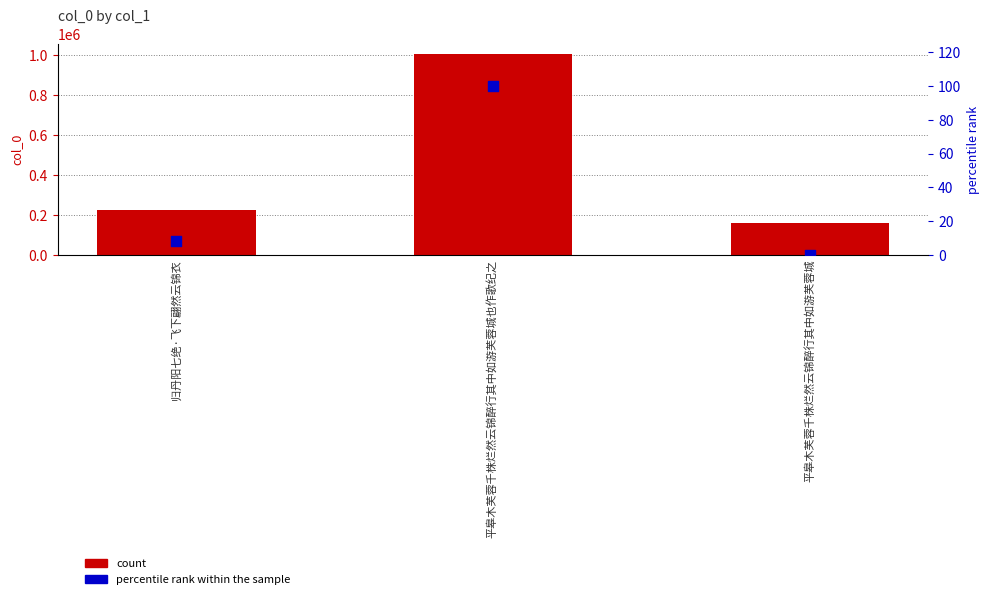

Is the value of col_0 at 平皋木芙蓉千株烂然云锦醉行其中如游芙蓉城也作歌纪之 greater than the value of percentile rank within the sample at 平皋木芙蓉千株烂然云锦醉行其中如游芙蓉城也作歌纪之?

Yes